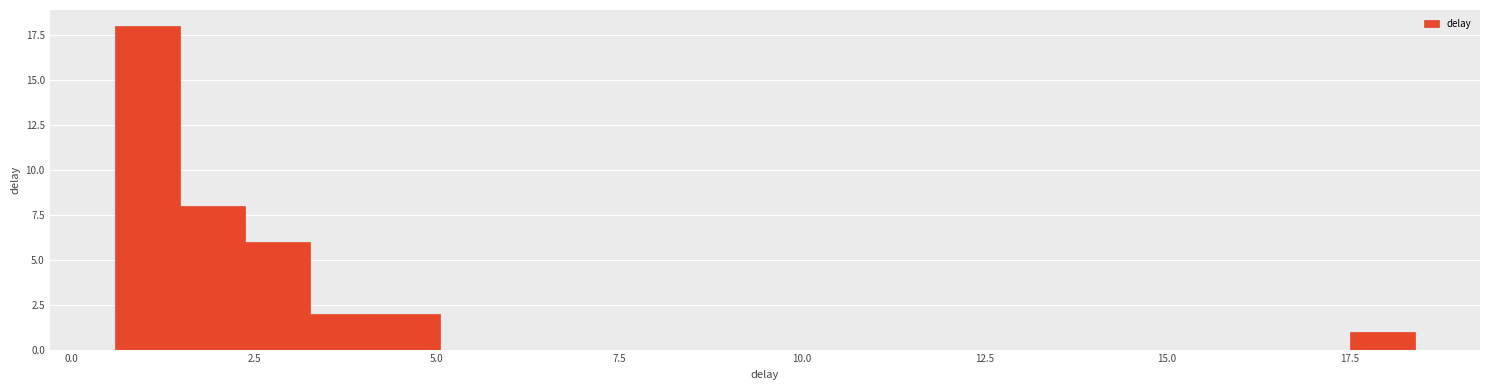

Around what value on the x-axis is the tallest bar? Give the approximate position of its centre, as read against the axis.

1.0